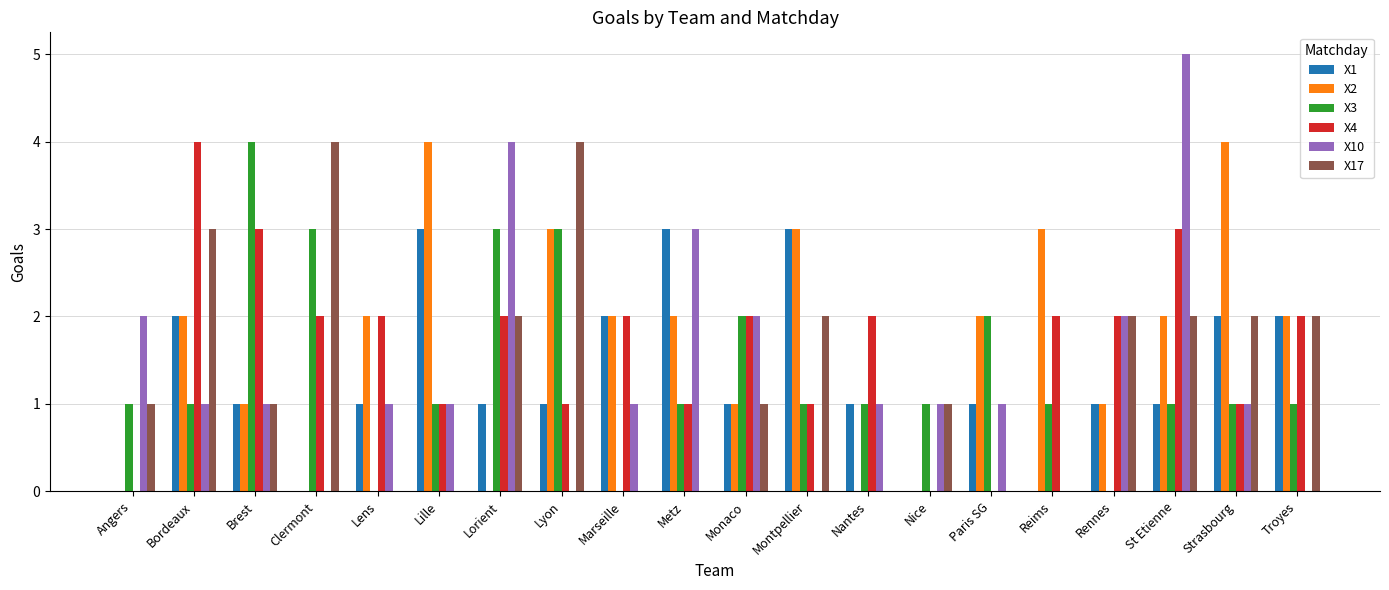

How many X2 values are between 1 and 3?

13